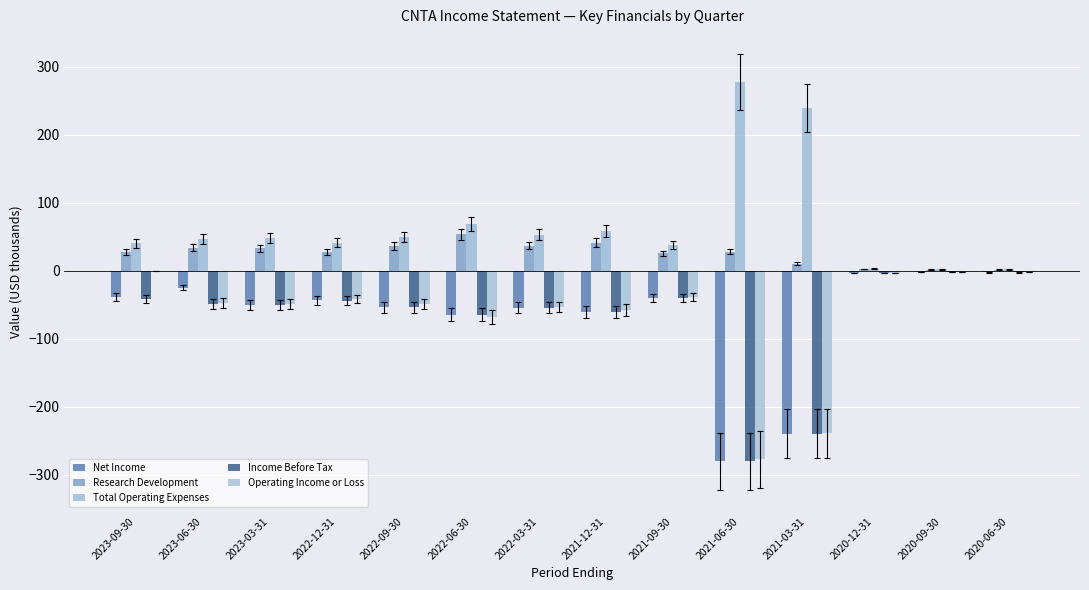

Is it true that Research Development equals 27.8 at 2022-12-31?

True